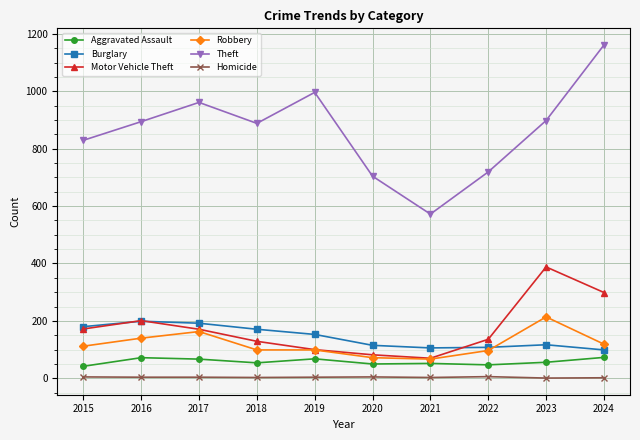

What is the difference between the highest and lowest values at 2020?

699